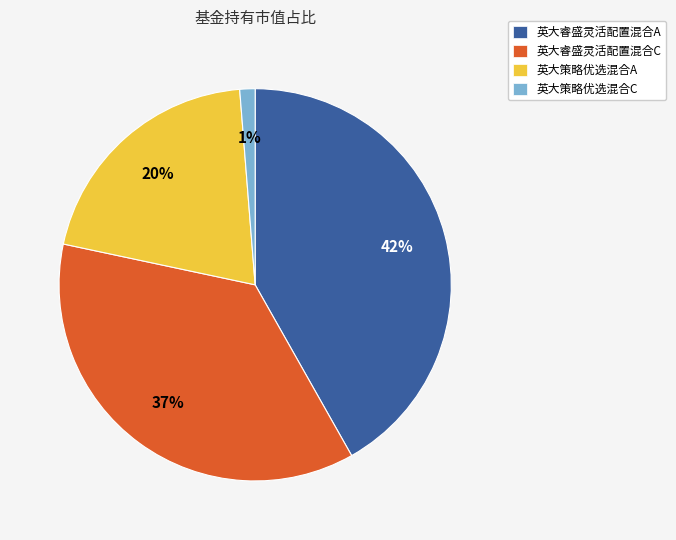

Is it true that 英大睿盛灵活配置混合C is 46% of the pie?

False